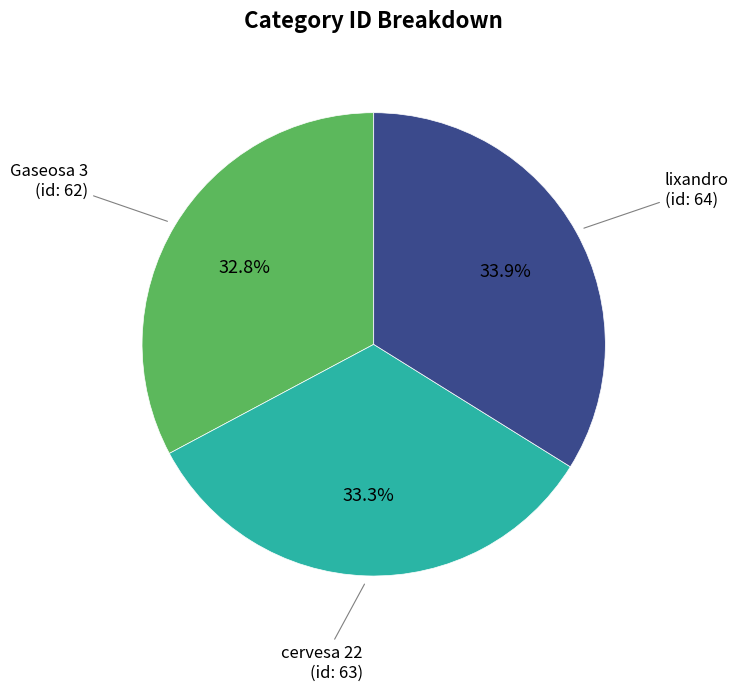

To the nearest percent, what is the average slice percentage?

33%